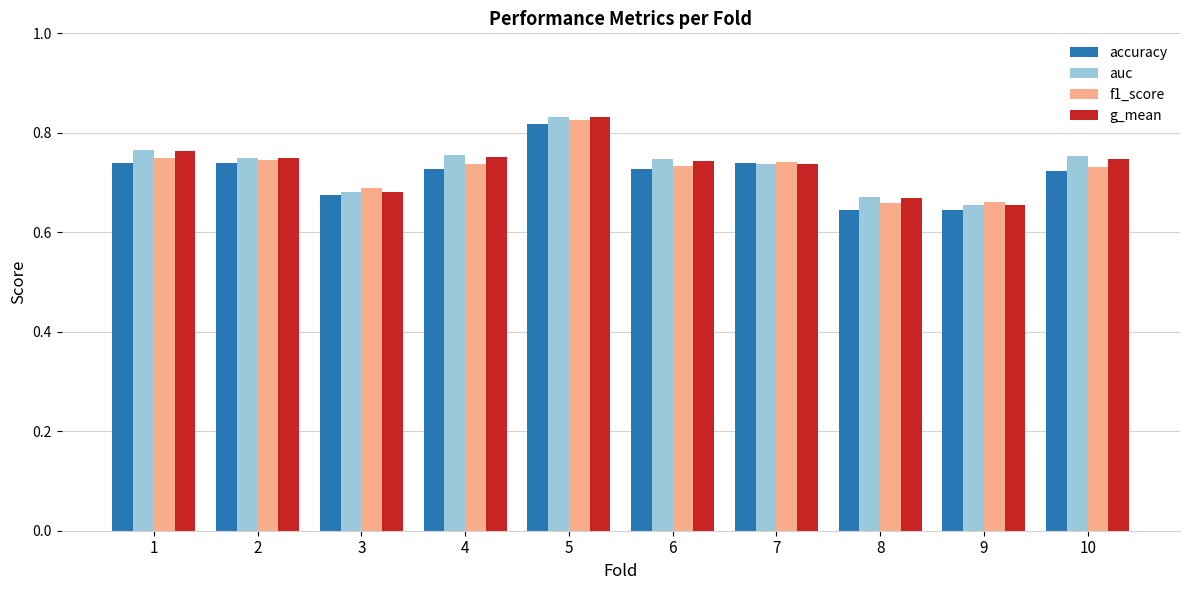

Is the value of auc at 5 greater than the value of f1_score at 9?

Yes